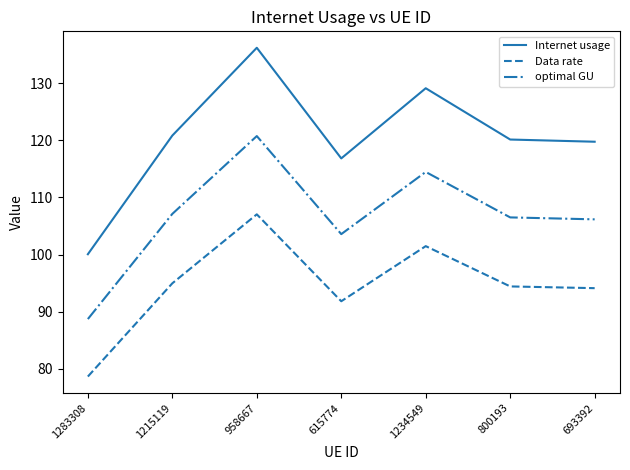

What is the spread (max minus min) of values at 693392?

25.7